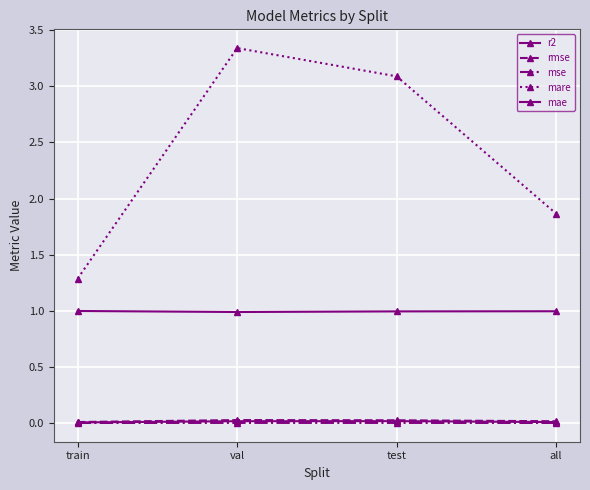

True or false: rmse and mare intersect in this chart.

False